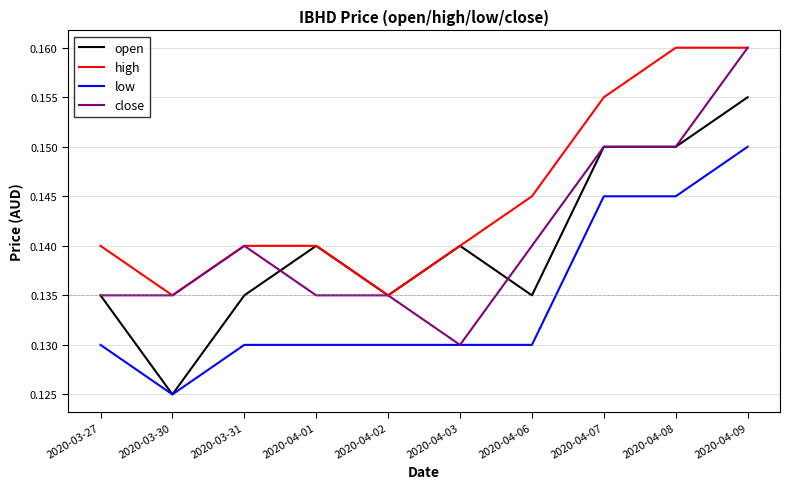

What are all the series names shown in the legend?

open, high, low, close